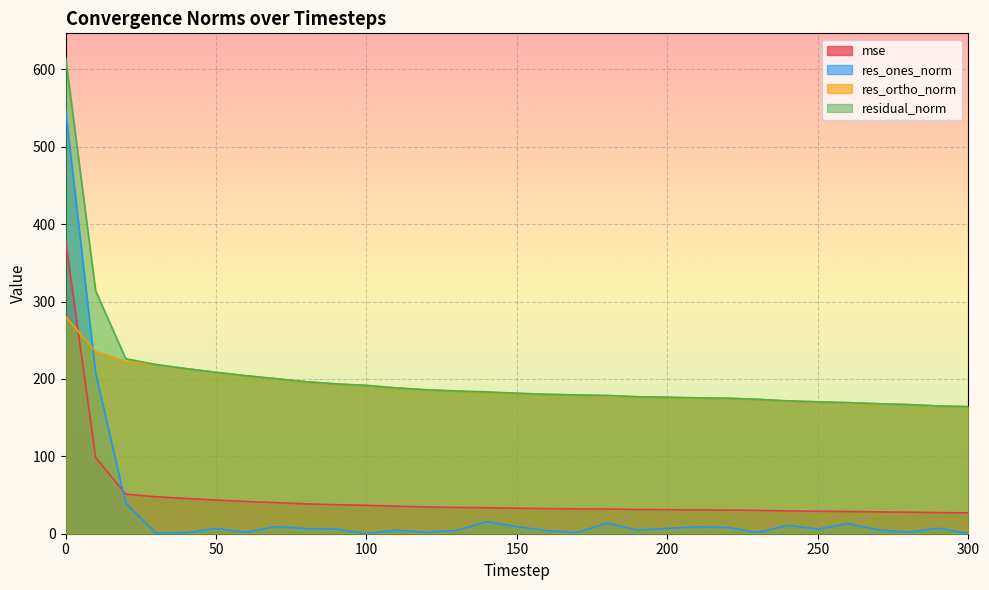

List the labels in order of residual_norm value, largest first.

0, 10, 20, 30, 40, 50, 60, 70, 80, 90, 100, 110, 120, 130, 140, 150, 160, 170, 180, 190, 200, 210, 220, 230, 240, 250, 260, 270, 280, 290, 300